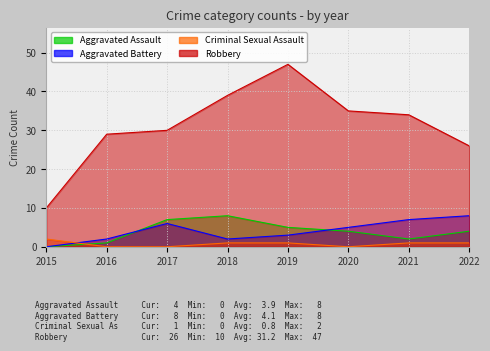

Reading right to left, transcribe all the data shown in this chart.

Aggravated Assault: 2022=4	2021=2	2020=4	2019=5	2018=8	2017=7	2016=1	2015=0
Aggravated Battery: 2022=8	2021=7	2020=5	2019=3	2018=2	2017=6	2016=2	2015=0
Criminal Sexual Assault: 2022=1	2021=1	2020=0	2019=1	2018=1	2017=0	2016=0	2015=2
Robbery: 2022=26	2021=34	2020=35	2019=47	2018=39	2017=30	2016=29	2015=10